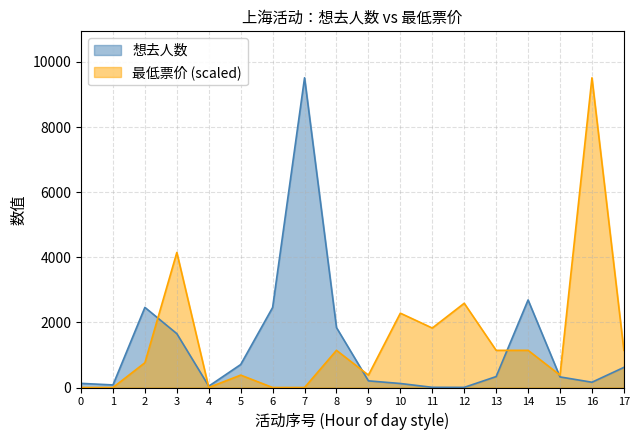

Reading left to right, extract all data points from this chart.

想去人数: 127.0	79.0	2461.0	1654.0	41.0	706.0	2459.0	9514.0	1840.0	204.0	123.0	6.0	4.0	336.0	2689.0	325.0	162.0	618.0
最低票价: 0.0	0.0	761.1	4148.1	0.0	380.6	0.0	0.0	1141.7	380.6	2283.4	1826.7	2587.8	1141.7	1141.7	380.6	9514.0	1141.7